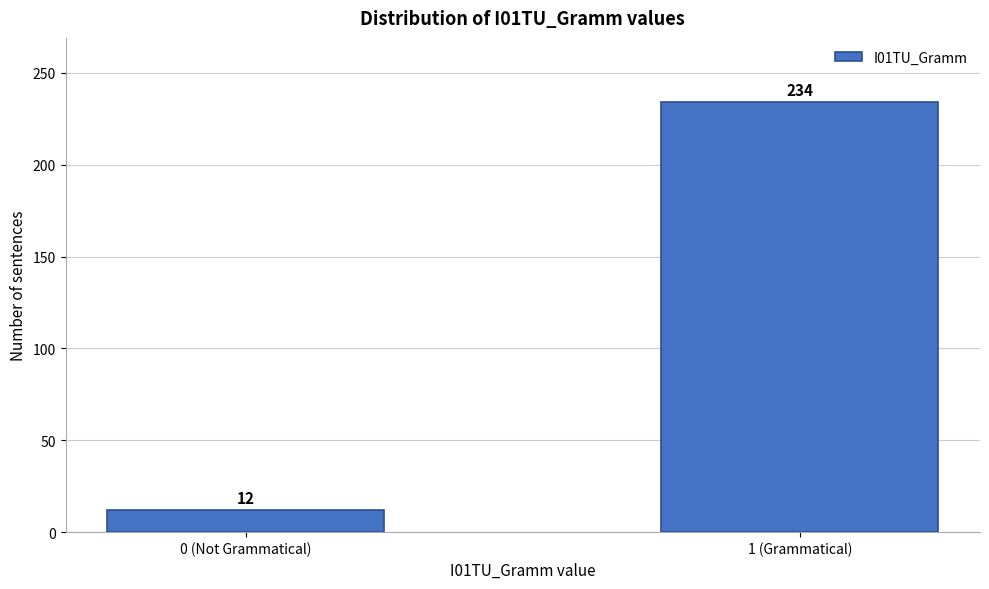

Reading left to right, extract all data points from this chart.

12	234